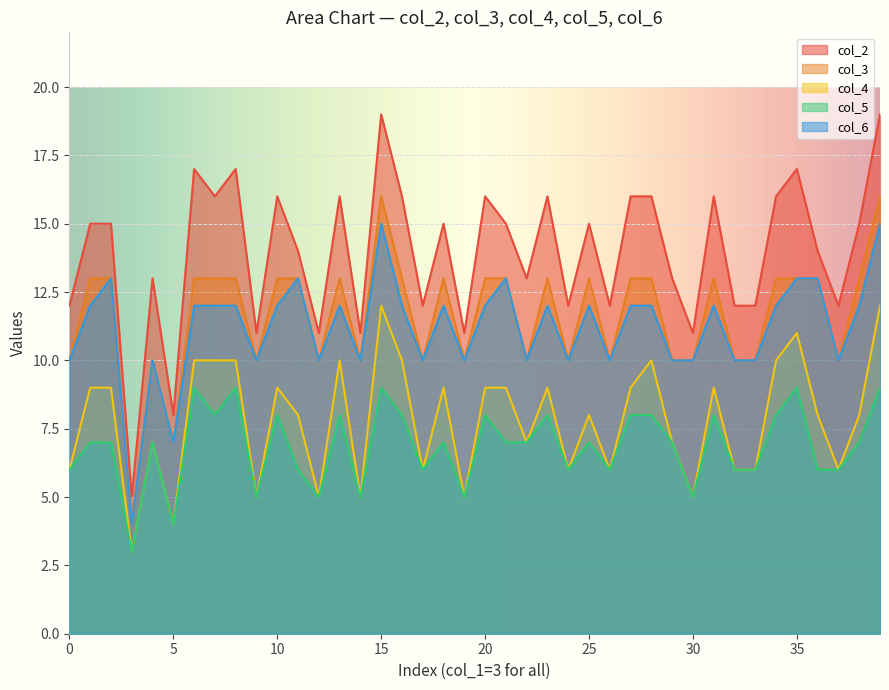

What is the smallest value displayed?

3